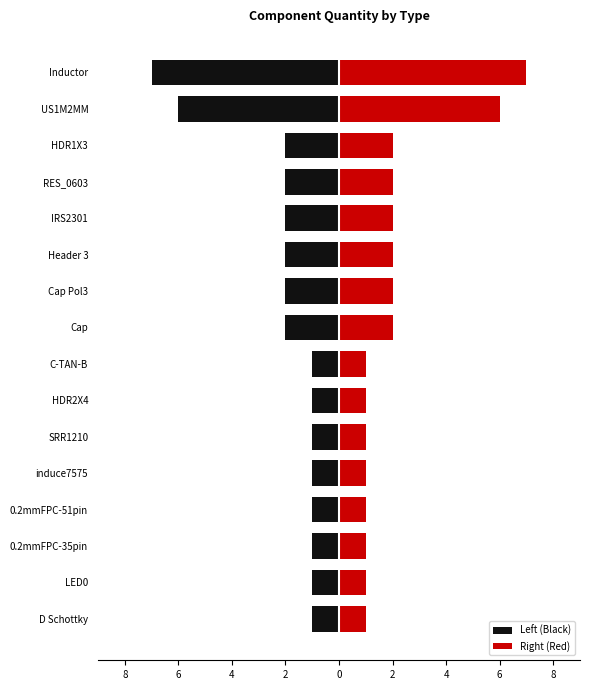

How many values in the Right (Red) series are below 2?

8